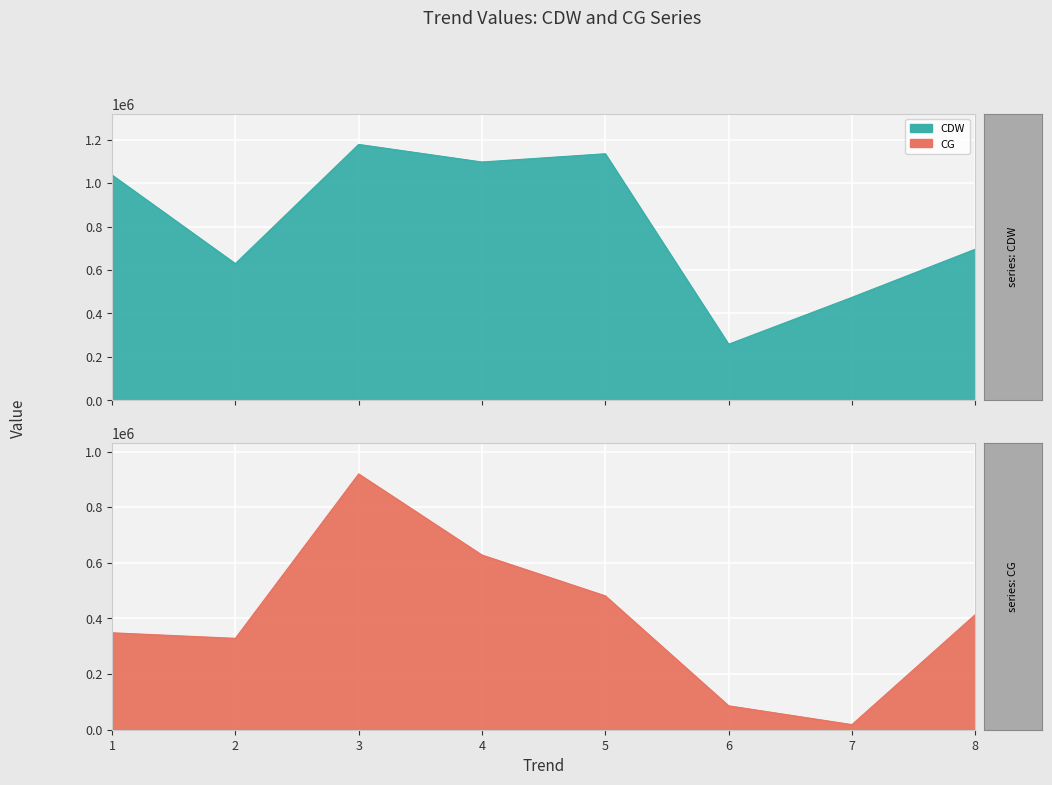

At which label is CDW closest to 718325?

8